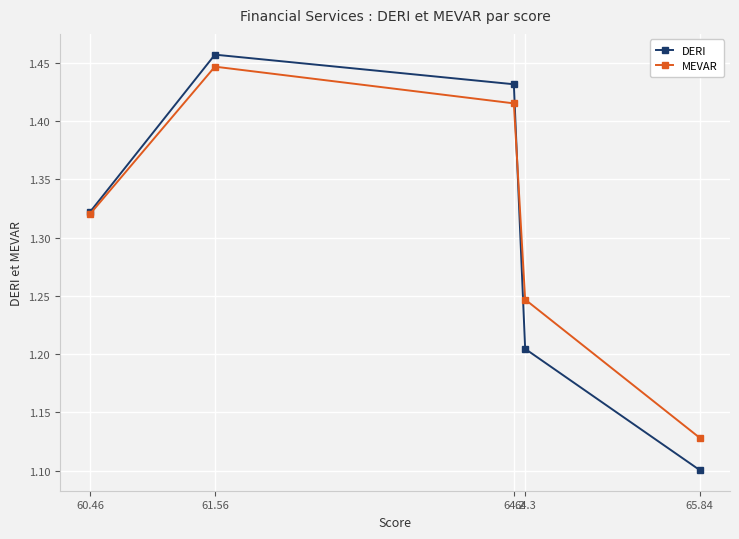

Is the value of MEVAR at 60.46 greater than the value of DERI at 64.3?

Yes